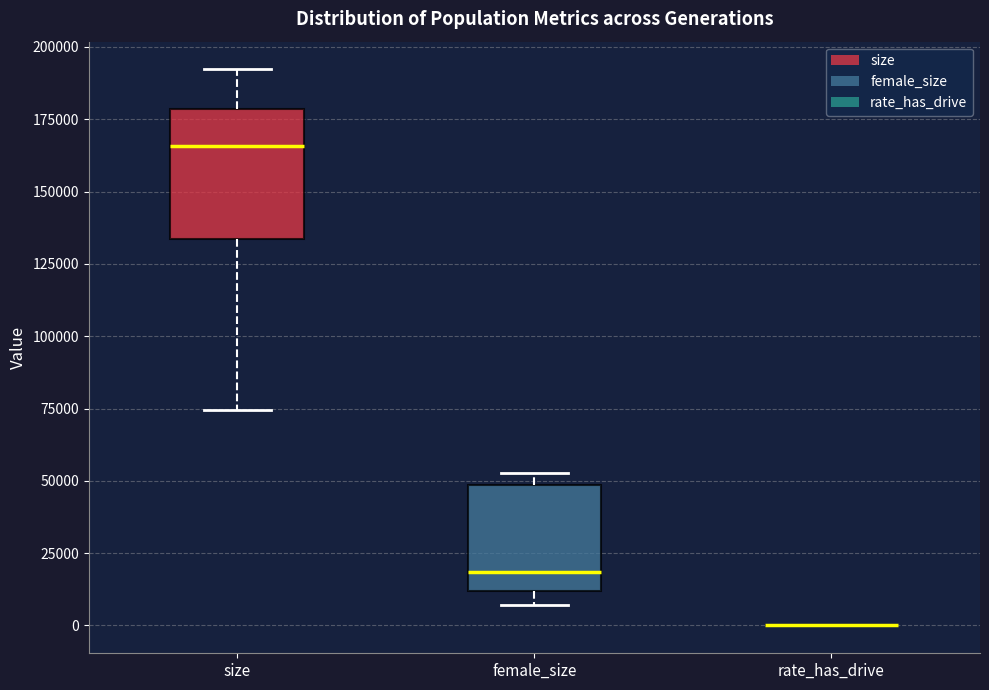

Reading left to right, read every box against the y-axis: the position of its median line, the range the box covers, and the ends of its whiskers. The values are not printed on the chart, so give them approximately, as read against the axis.

size: median 165000, box 135000 to 180000, whiskers 75000 to 190000
female_size: median 20000, box 10000 to 50000, whiskers 5000 to 55000
rate_has_drive: box collapsed to a line at 0, whiskers 0 to 0